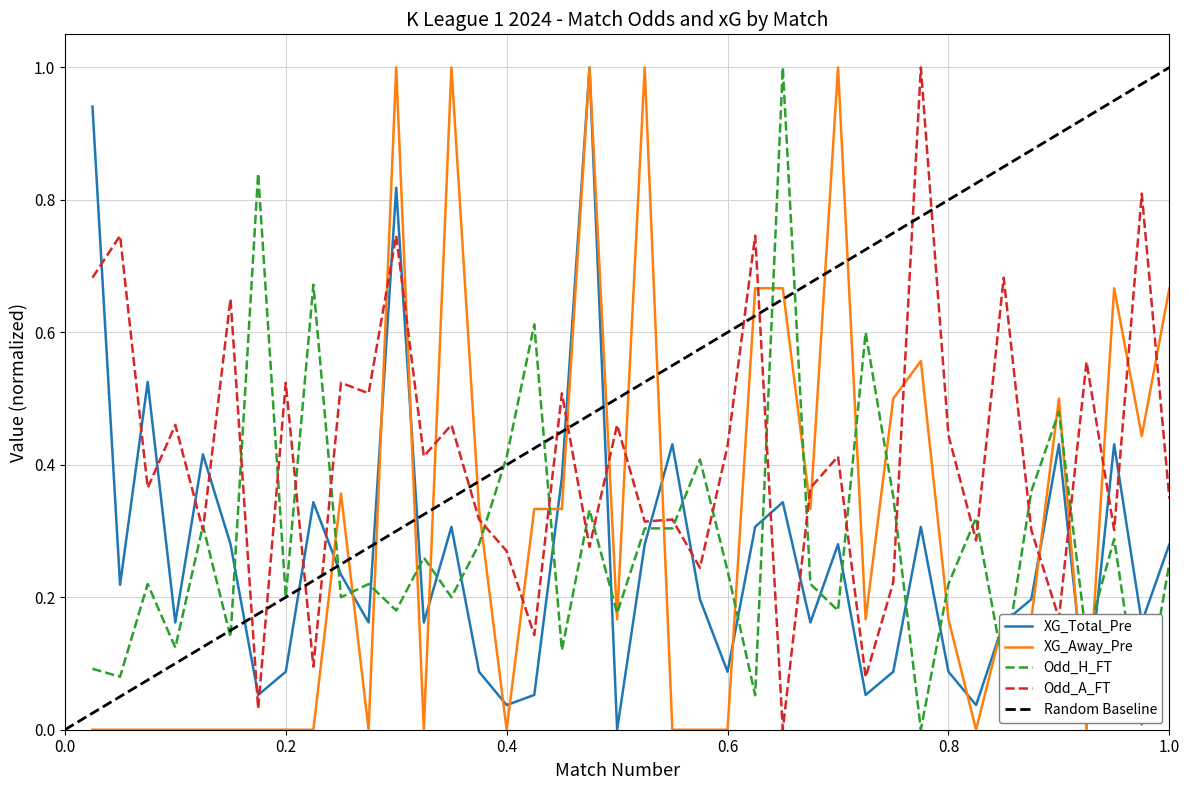

What is the total value across all series at 18?

1.3